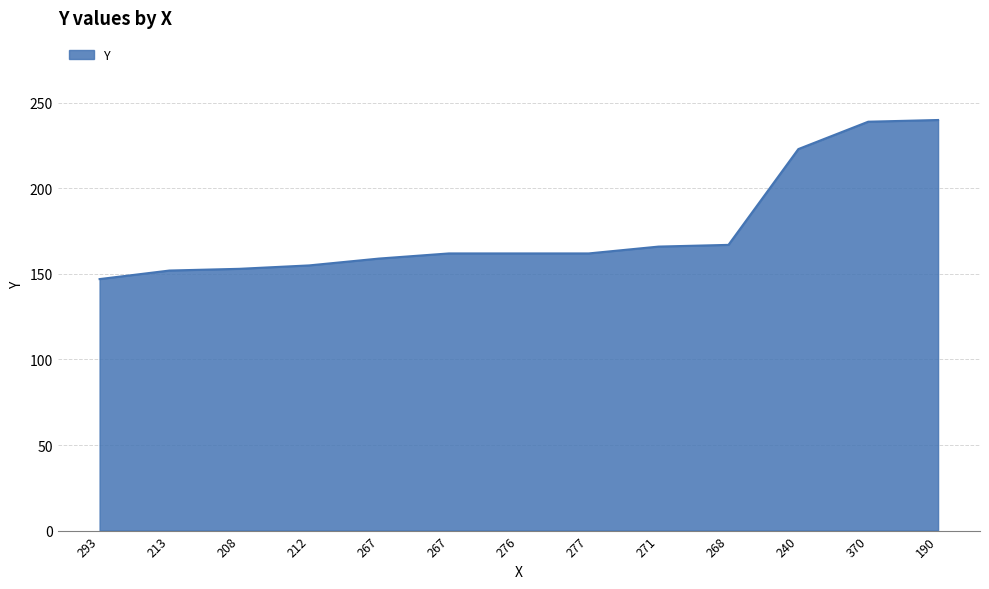

How many lines are shown in the chart?

1